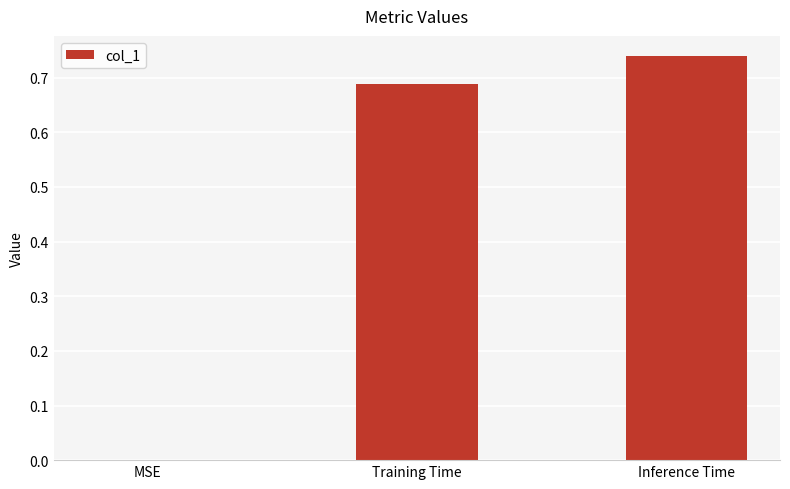

The value at Training Time is 0.3. True or false?

False